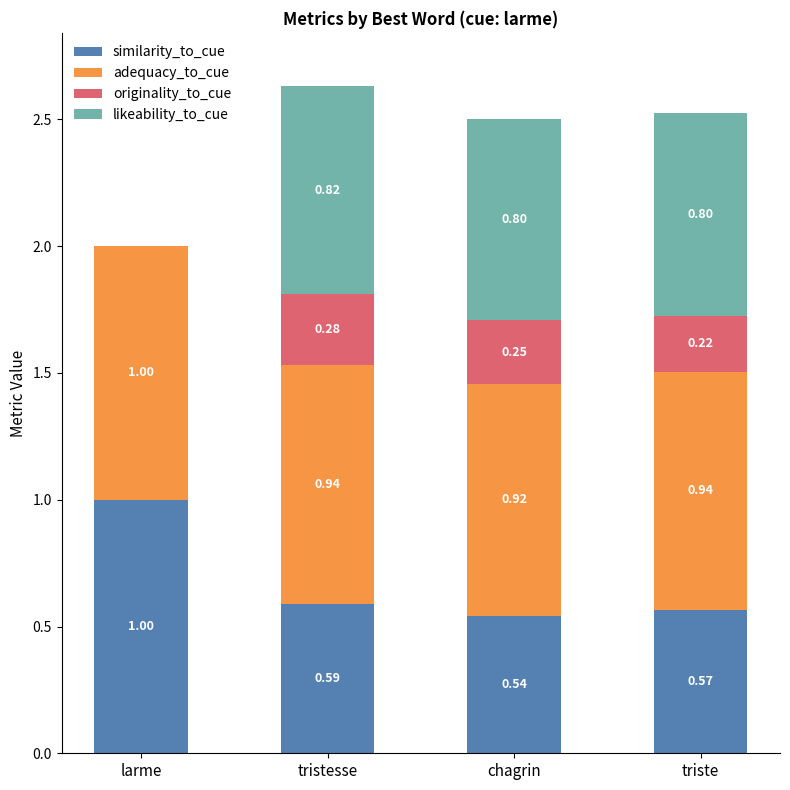

What is the total value across all series at tristesse?

2.6